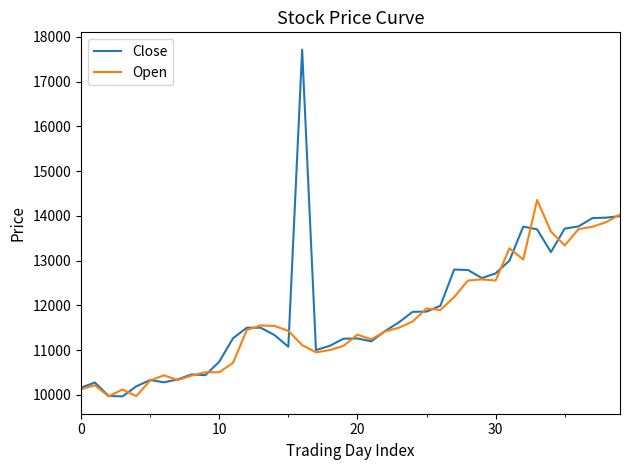

Which series has the largest range (max minus min)?

Close